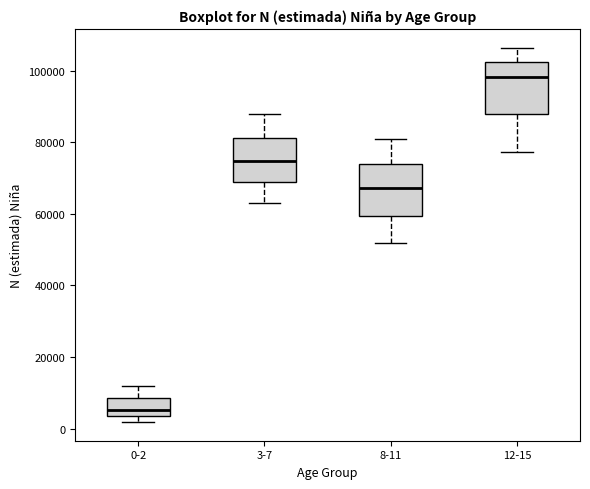

Reading left to right, read every box against the y-axis: the position of its median line, the range the box covers, and the ends of its whiskers. The values are not printed on the chart, so give them approximately, as read against the axis.

0-2: median 6000, box 4000 to 8000, whiskers 2000 to 12000
3-7: median 74000, box 68000 to 82000, whiskers 62000 to 88000
8-11: median 68000, box 60000 to 74000, whiskers 52000 to 80000
12-15: median 98000, box 88000 to 102000, whiskers 78000 to 106000